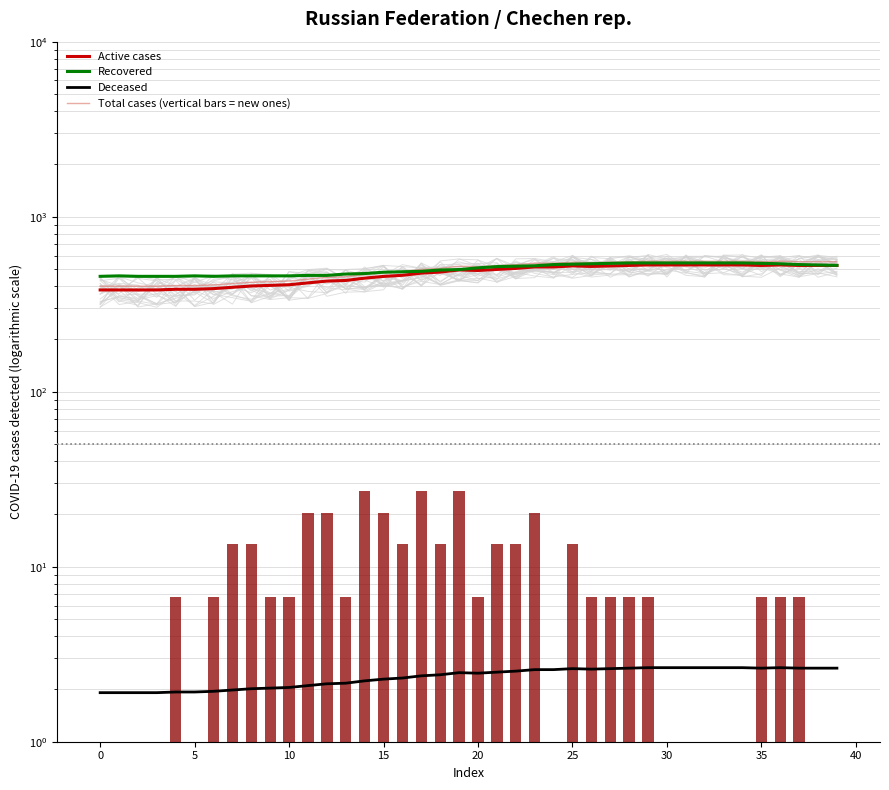

Is it true that Active cases equals 768.8 at 17?

False